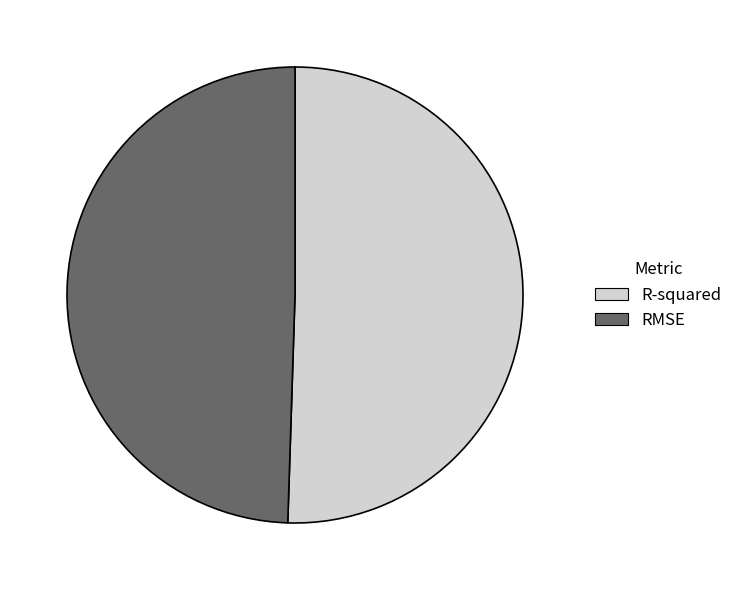

Do RMSE and R-squared together represent more than half of the pie?

Yes